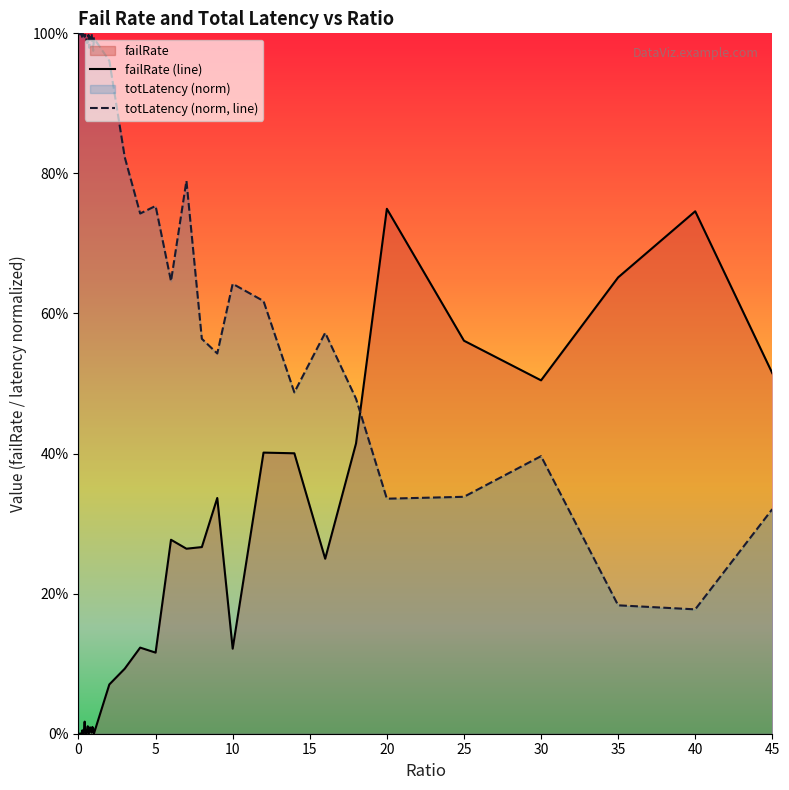

How many times do failRate (line) and totLatency (norm, line) cross each other?

1